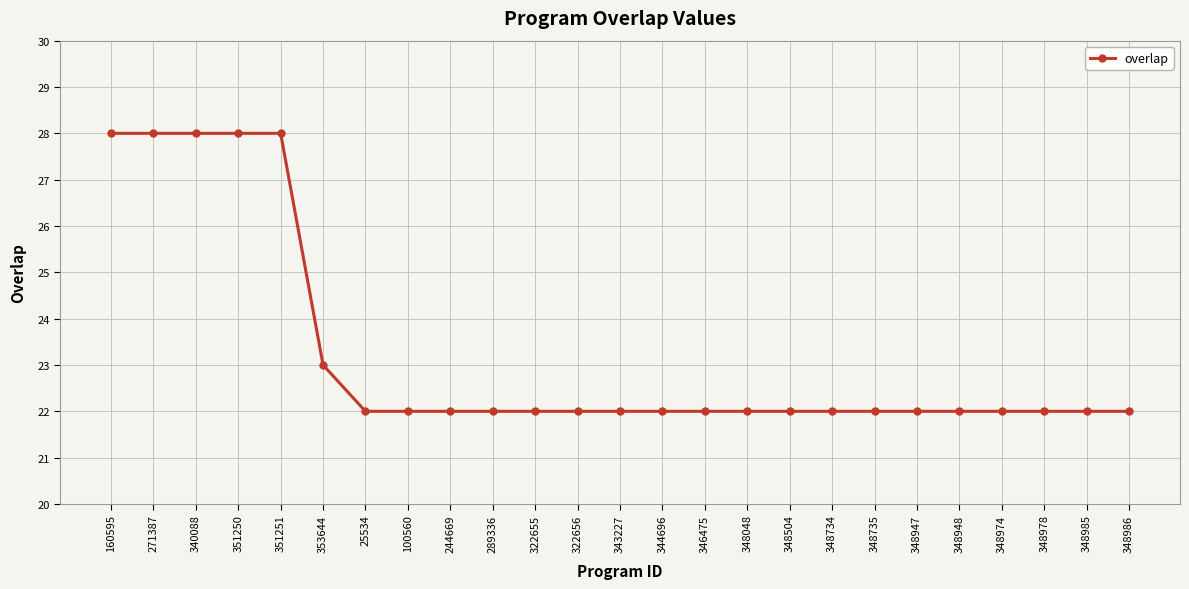

Does the chart have visible grid lines?

Yes